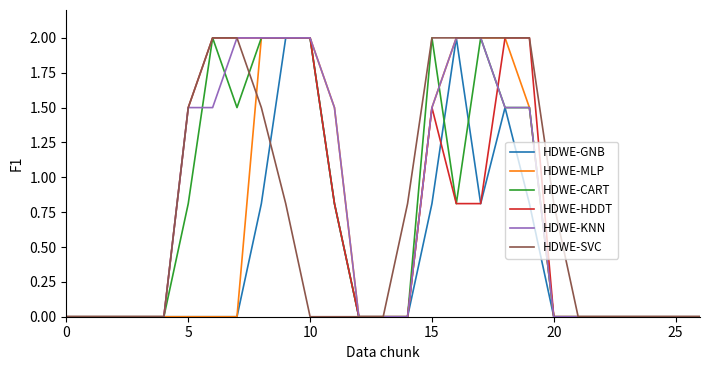

What is the maximum value shown in the chart?

2.0